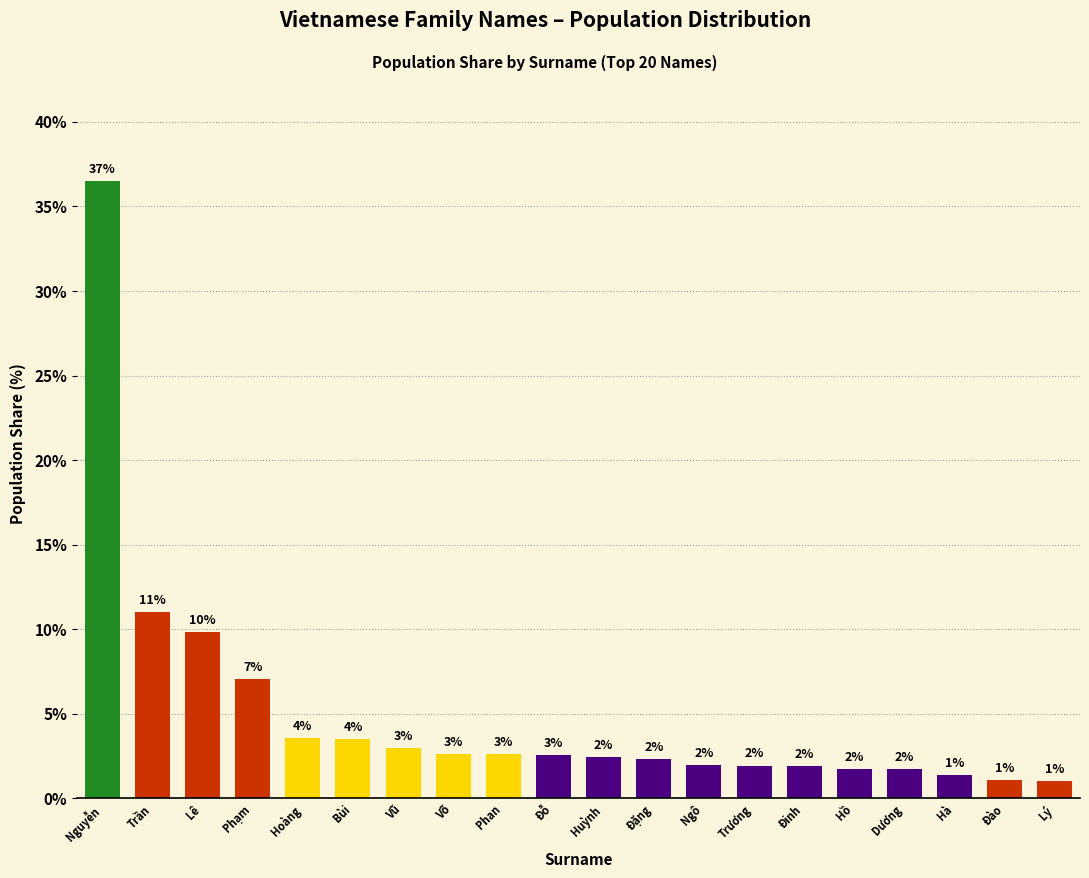

Is it true that the value at Vũ is 3.0?

True